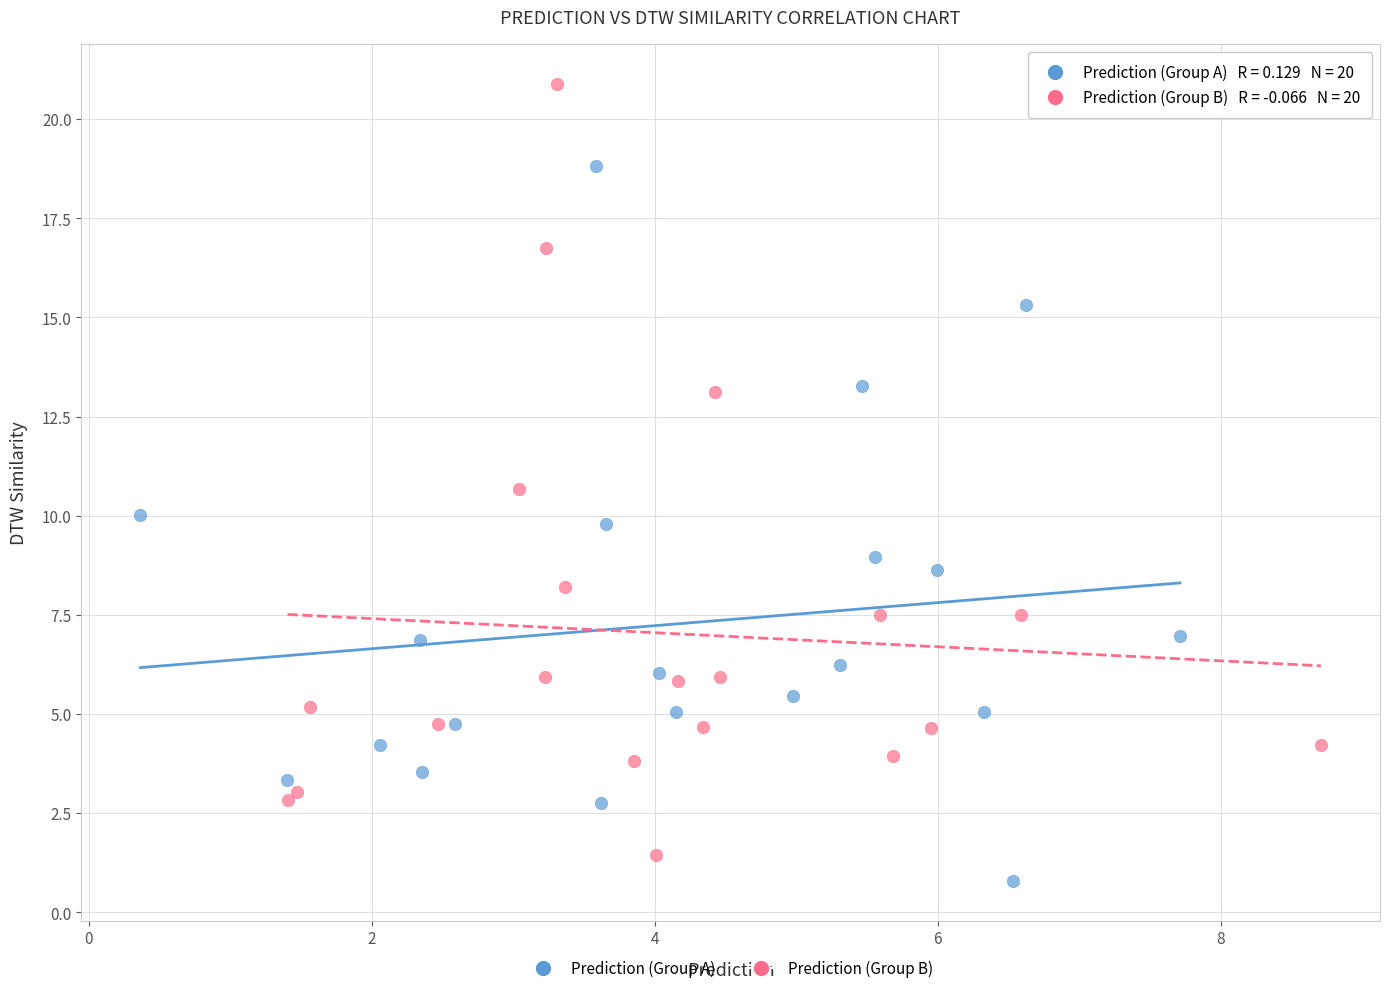

Which series has the widest spread of Y values?

Prediction (Group B)